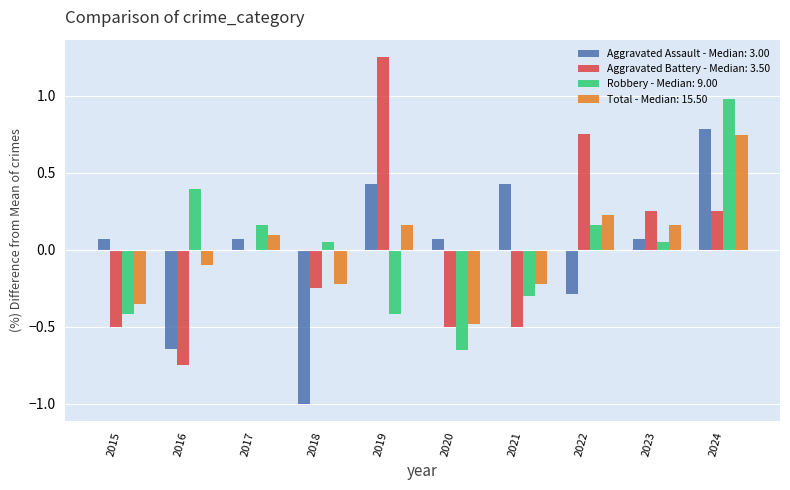

At which category does the chart reach its peak across all series?

2019